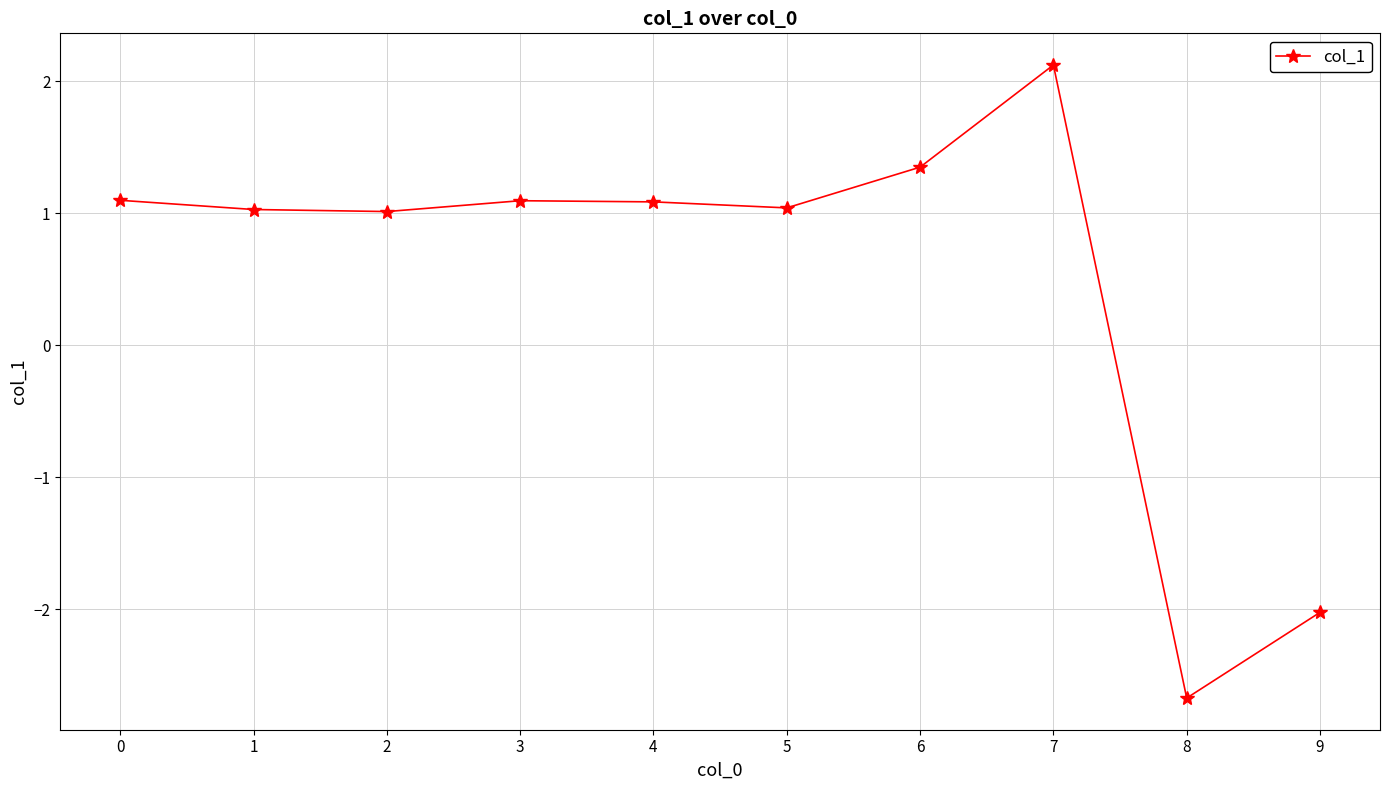

Reading left to right, list all the values displayed in this chart.

0=1.1	1=1.0	2=1.0	3=1.1	4=1.1	5=1.0	6=1.3	7=2.1	8=-2.7	9=-2.0